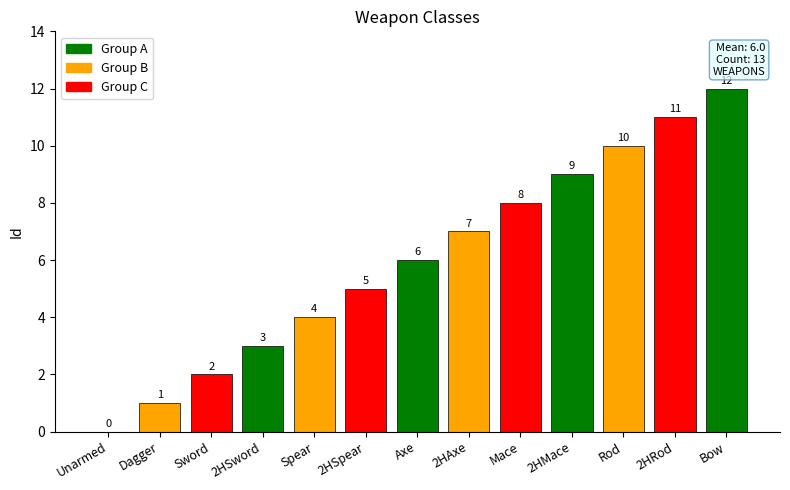

True or false: the data shows 6 at Axe.

True